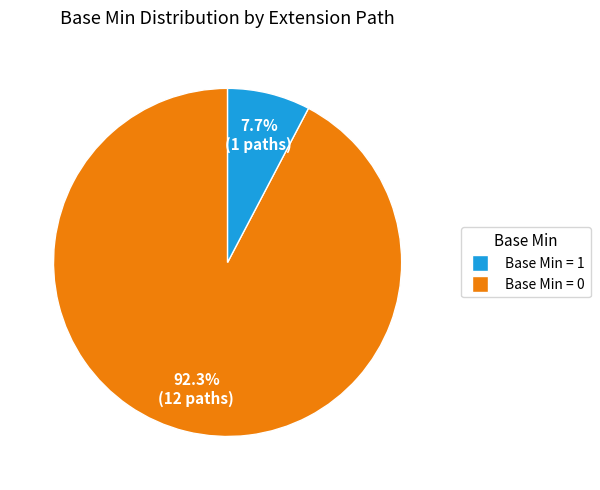

How many slices are in this pie chart?

2